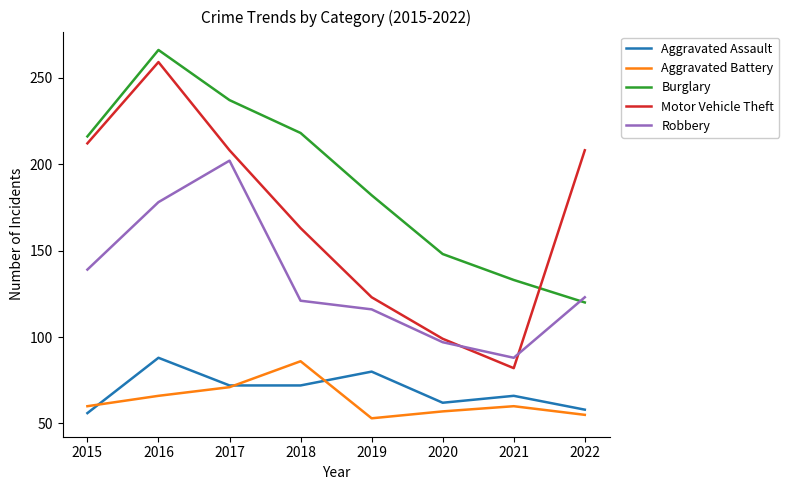

What is the spread (max minus min) of values at 2018?

146